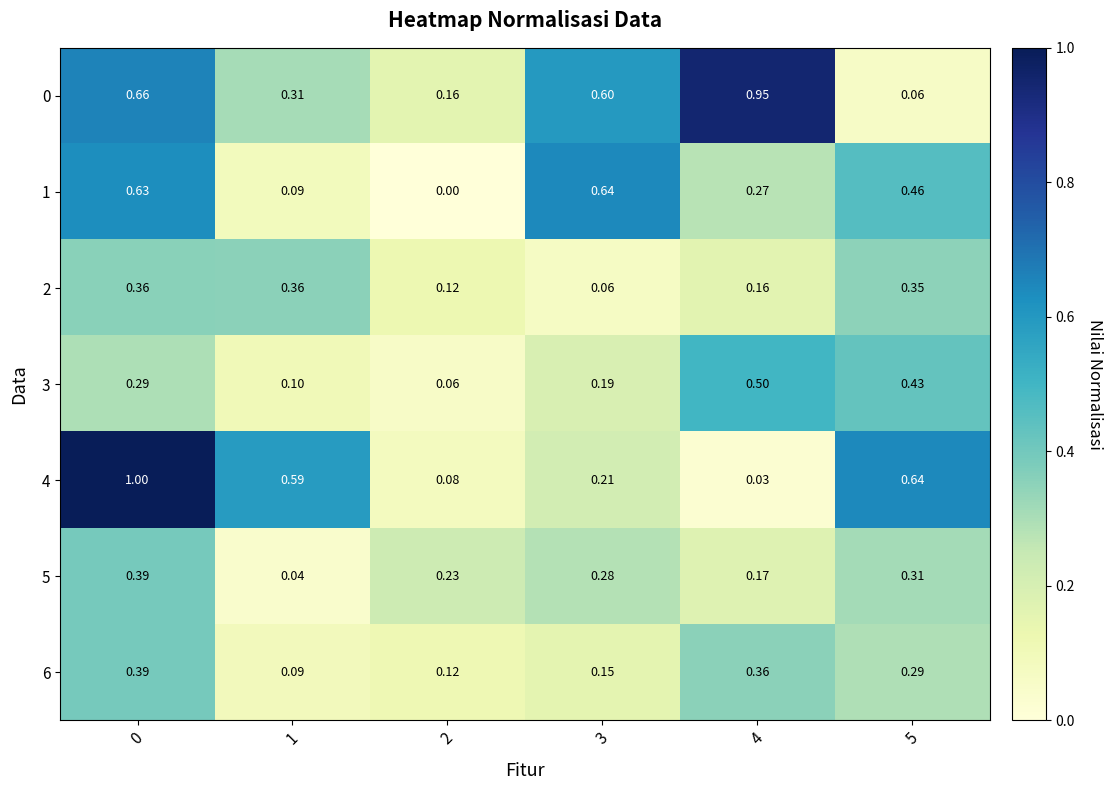

Is the value of 4 at 5 greater than the value of 0 at 1?

Yes